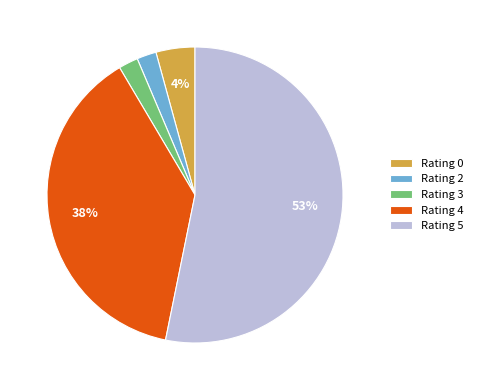

Do Rating 5 and Rating 2 together represent more than half of the pie?

Yes